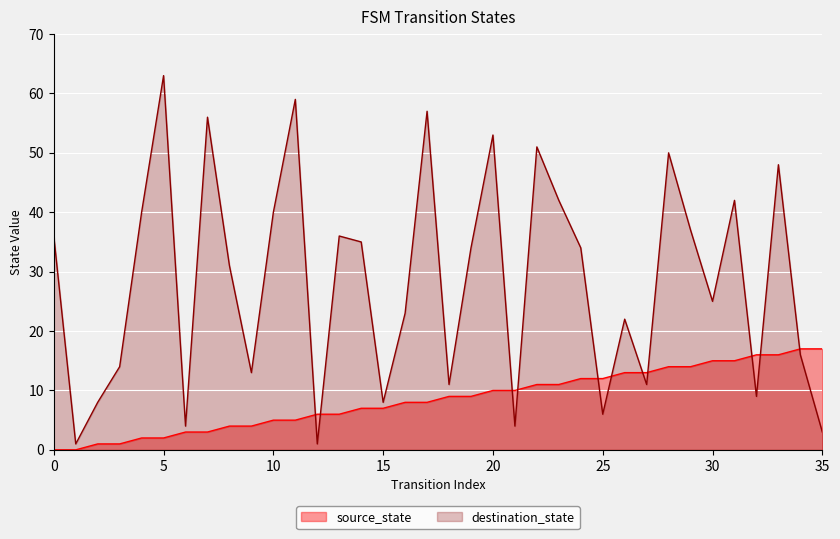

At which category is the sum across all series the highest?

5